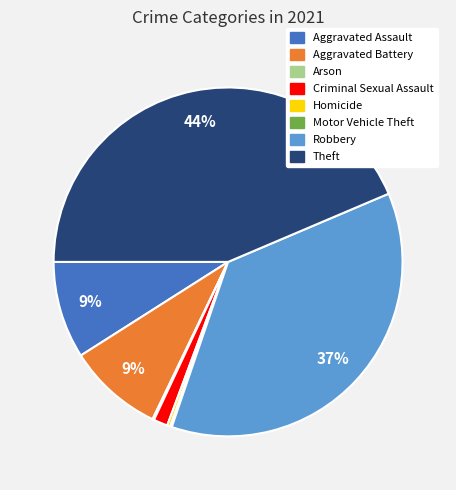

Is there a majority slice in this chart?

No